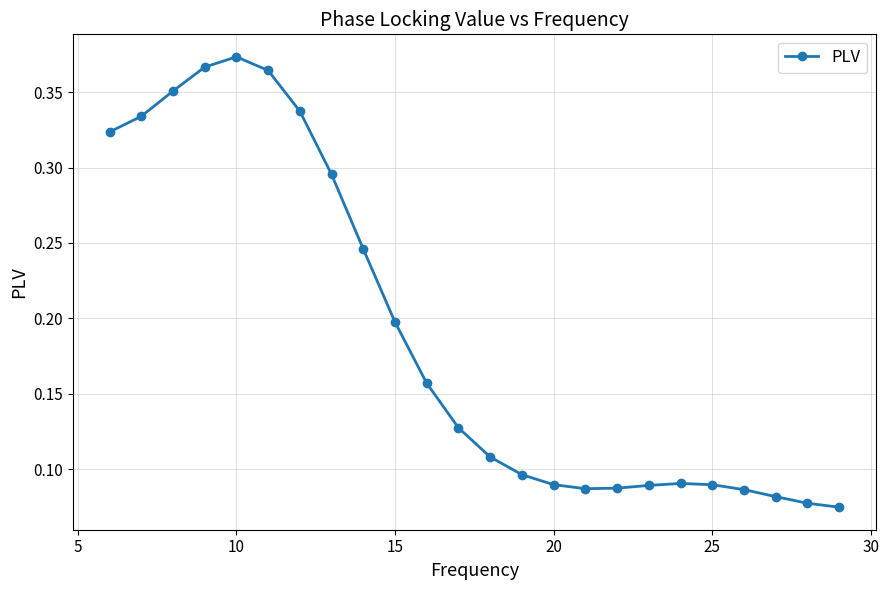

Count the values in the range 0 to 1.

24